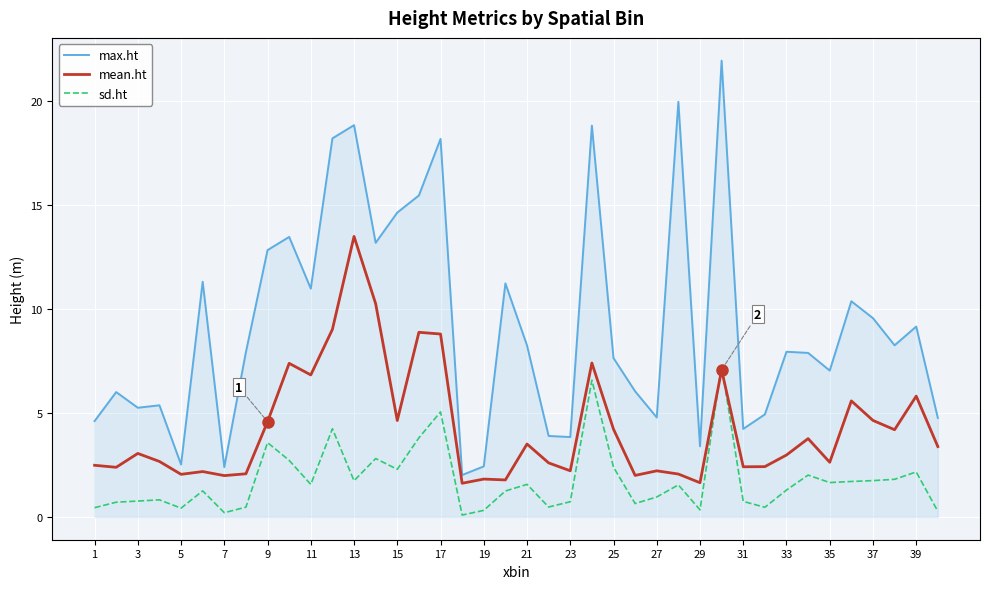

What is the difference between the second highest and second lowest values in the sd.ht series?

6.4